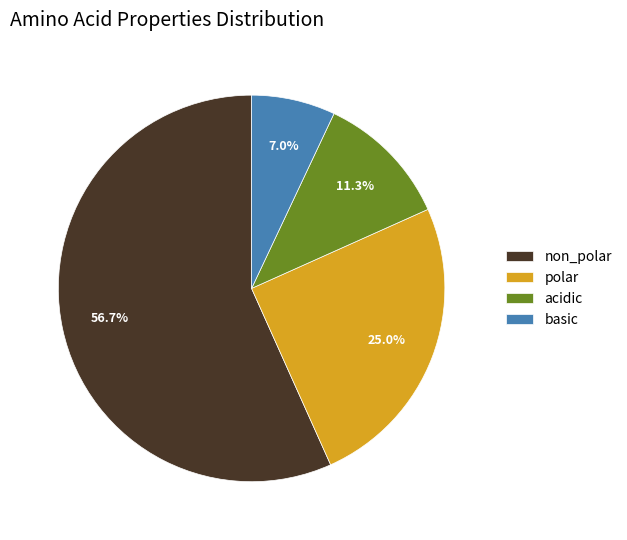

Do basic and polar together represent more than half of the pie?

No